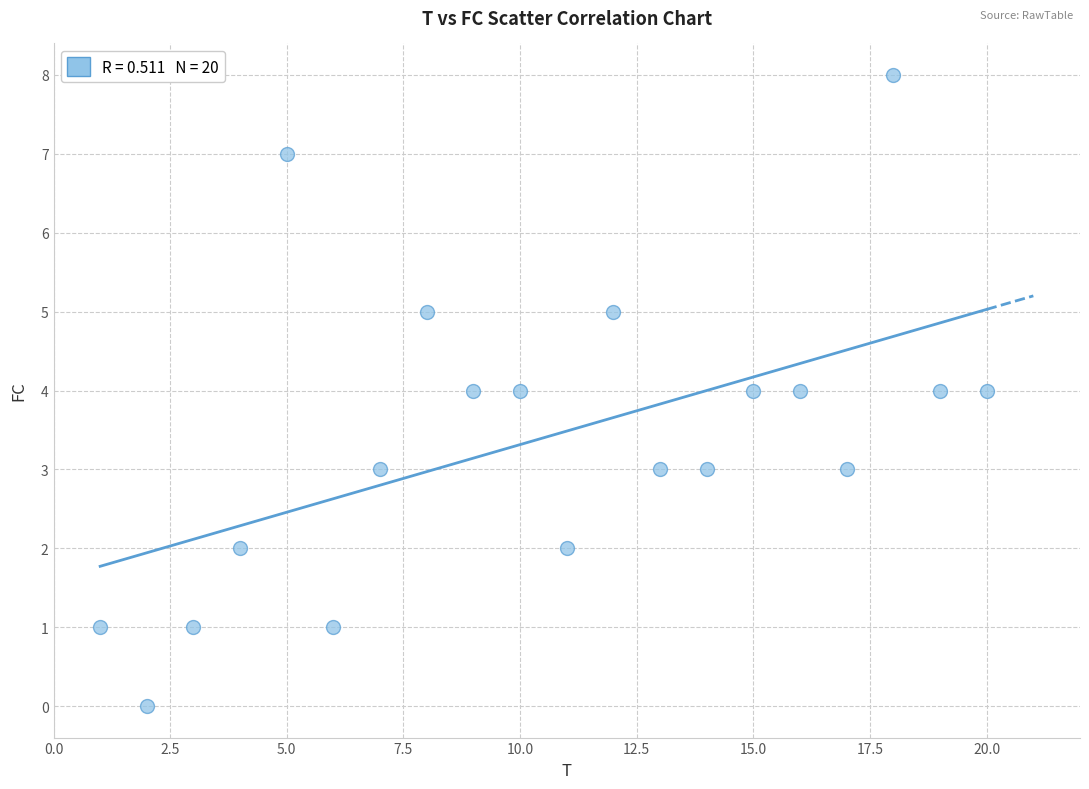

What is the range of Y values (max minus min)?

8